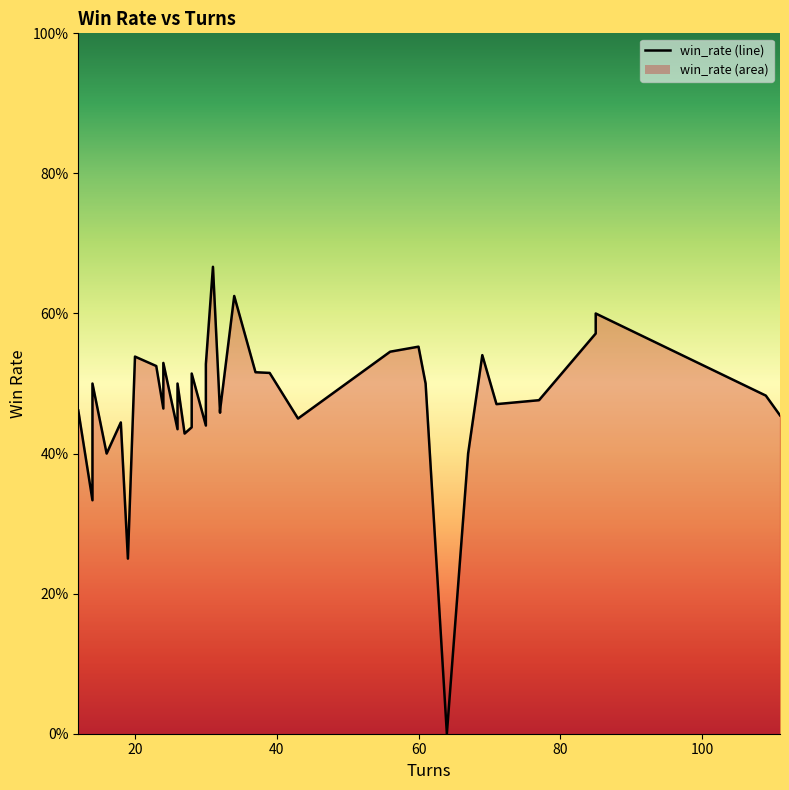

Reading left to right, extract all data points from this chart.

0.5	0.3	0.5	0.5	0.4	0.4	0.2	0.5	0.5	0.5	0.5	0.4	0.5	0.5	0.4	0.4	0.5	0.4	0.5	0.5	0.7	0.5	0.5	0.6	0.5	0.5	0.5	0.5	0.6	0.5	0.0	0.4	0.5	0.5	0.5	0.5	0.6	0.6	0.5	0.5